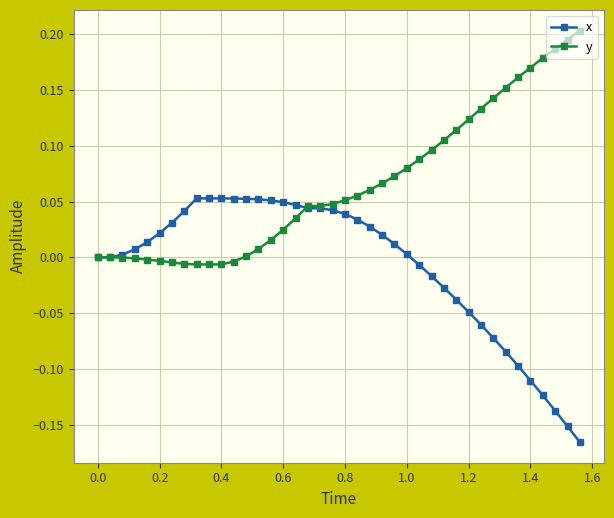

Which series has the largest total across all categories?

y